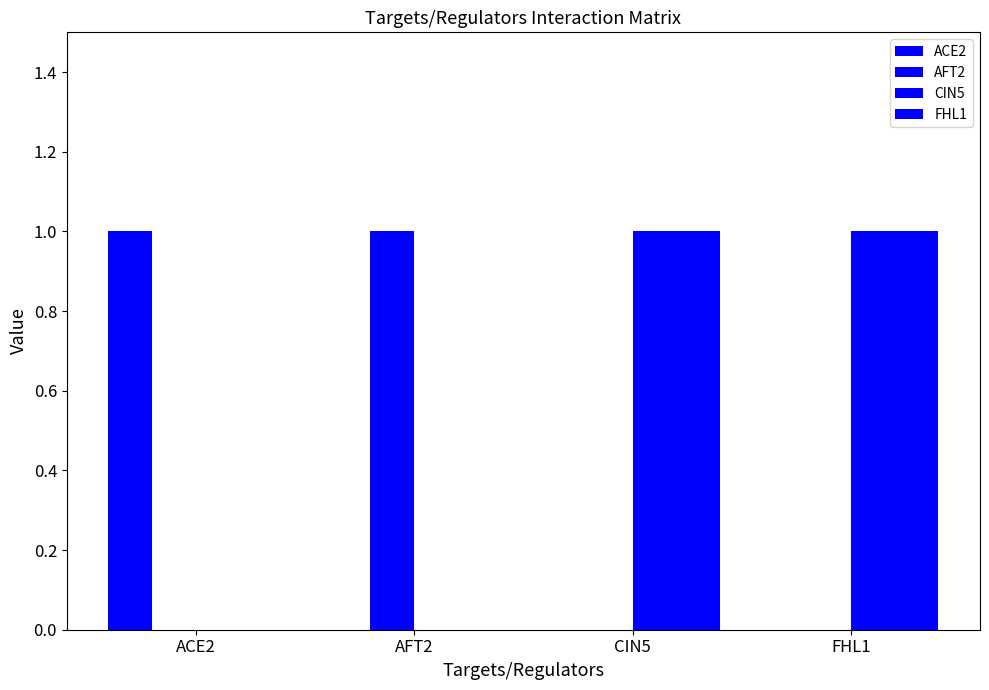

Between FHL1 and CIN5, which is larger?

FHL1